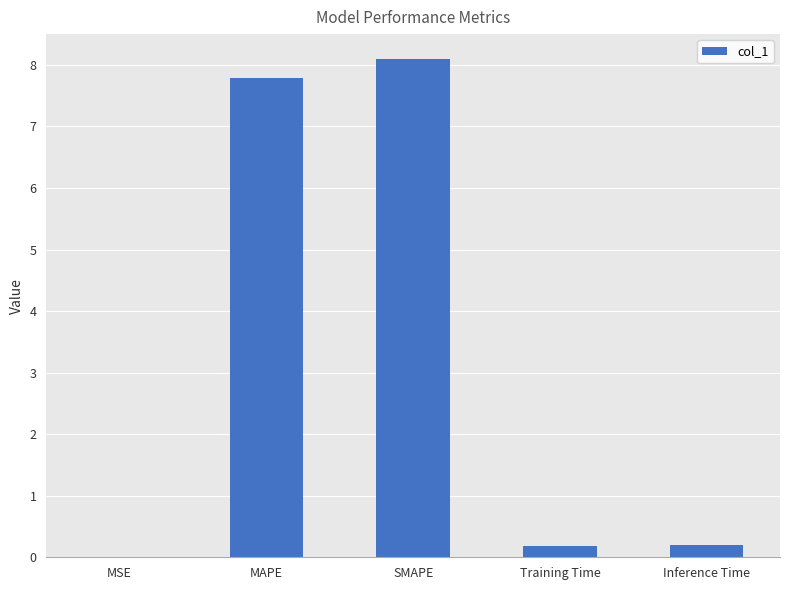

Which category has the highest value across all series?

SMAPE